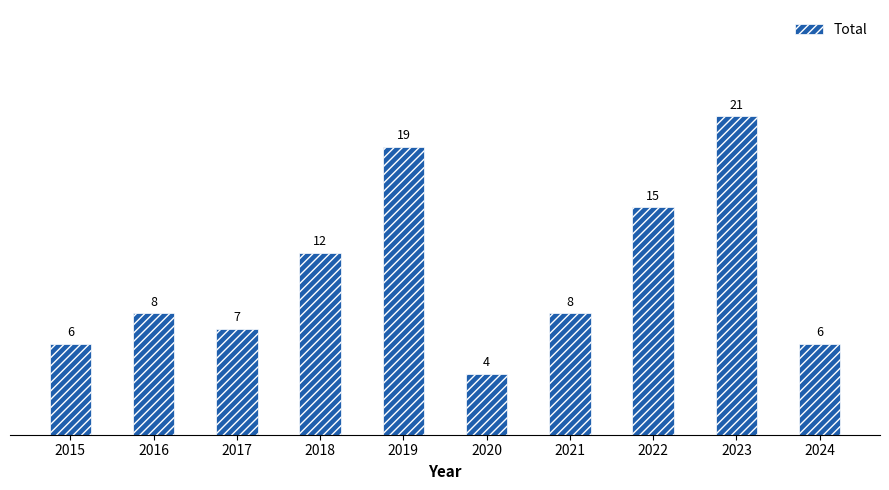

What is the difference between the values at 2023 and 2016?

13